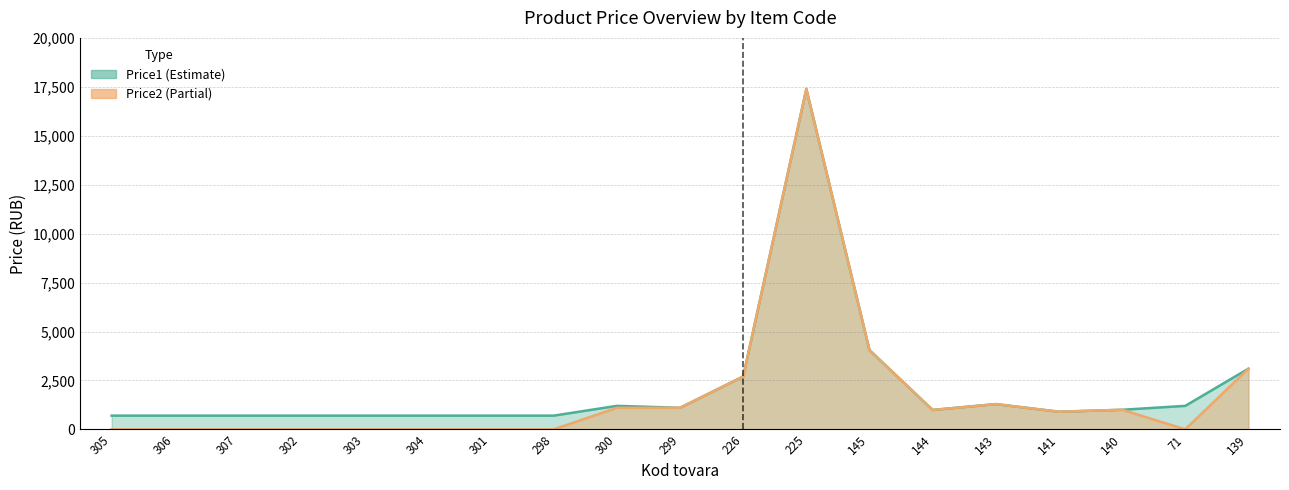

Between 305 and 139, which is larger?

139